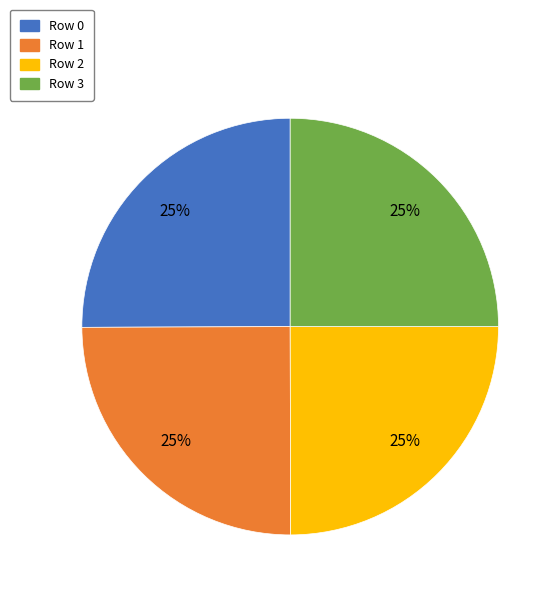

Is it true that Row 0 is 19% of the pie?

False